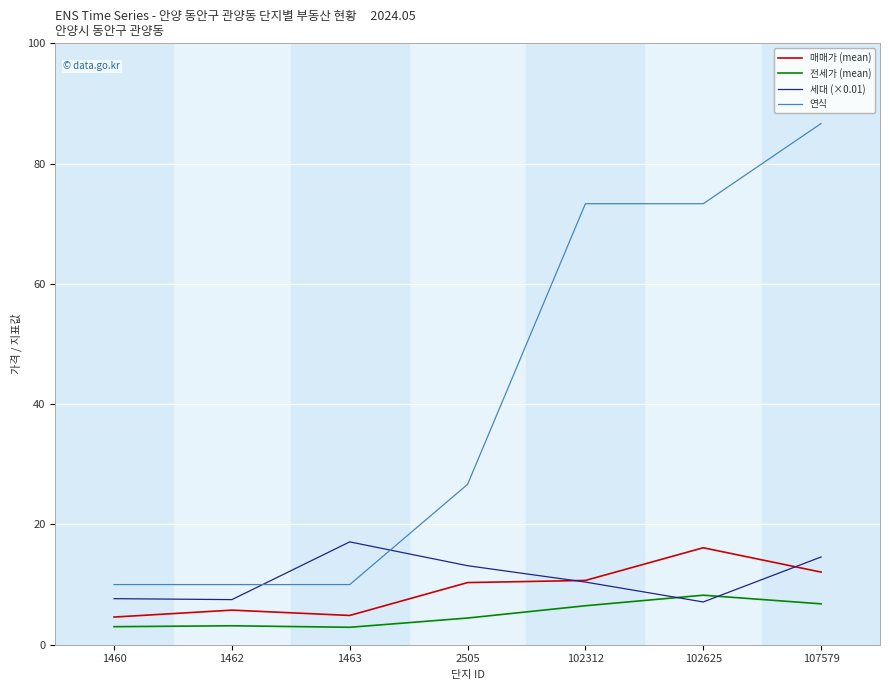

The 매매가 (mean) series shows 10.7 at 102312. True or false?

True